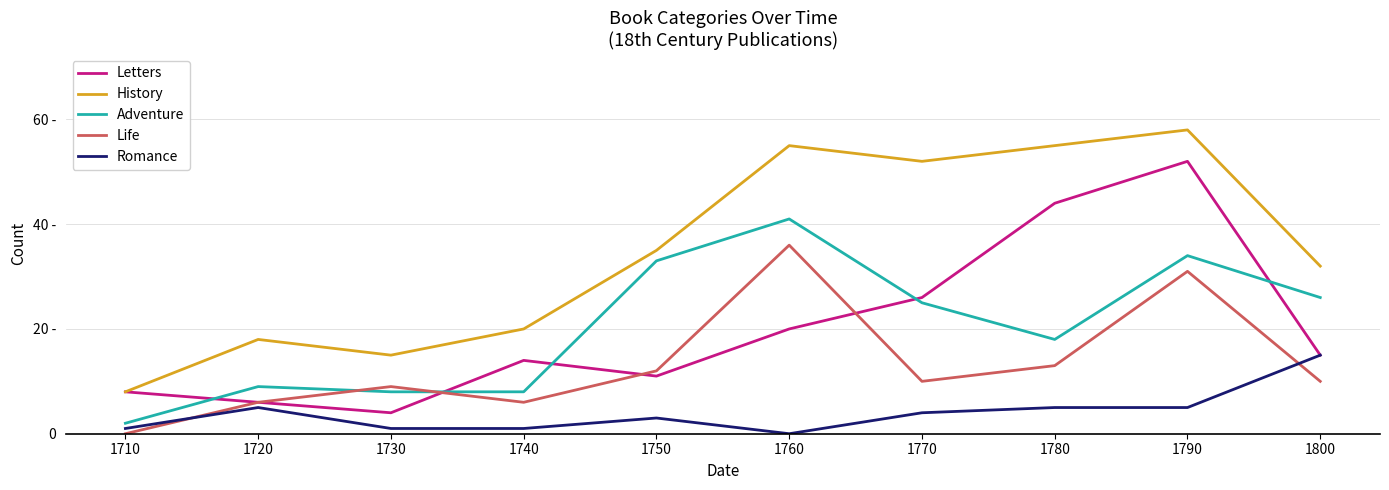

Is this an area chart (filled region under the line)?

No